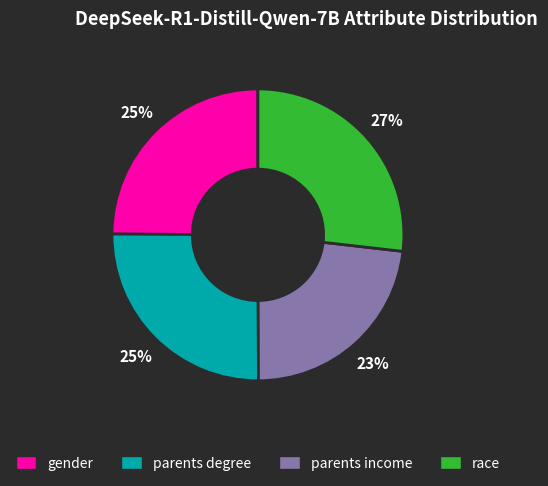

Is there a majority slice in this chart?

No